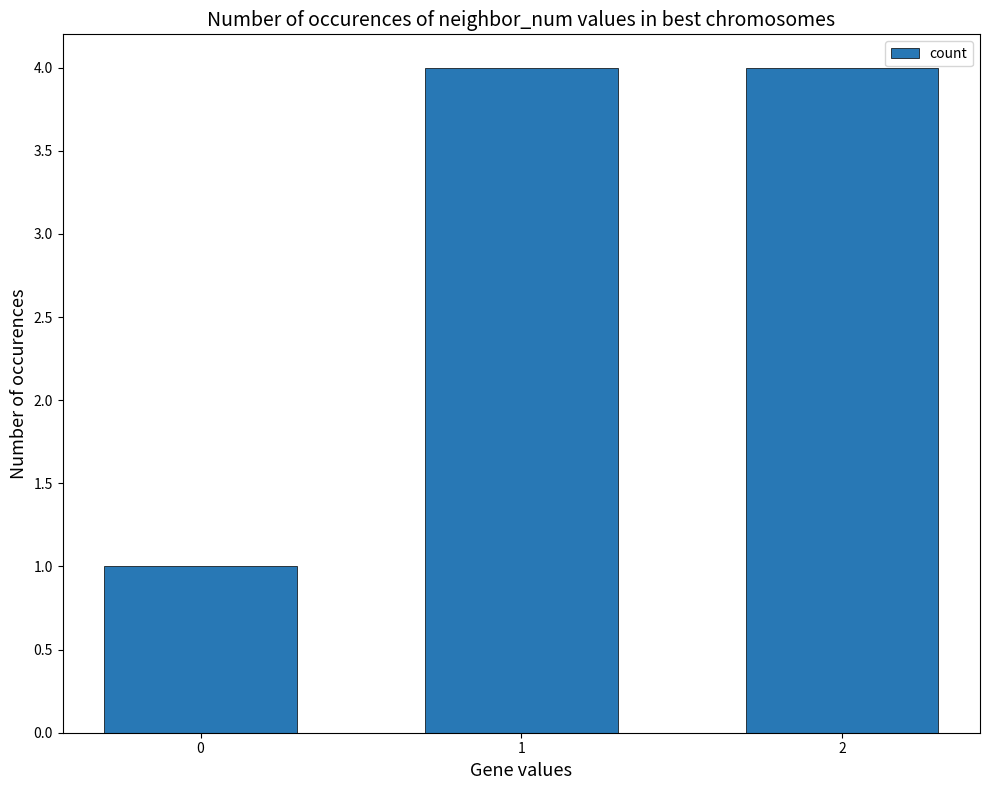

What is the value of the 3rd bar from the left?

4